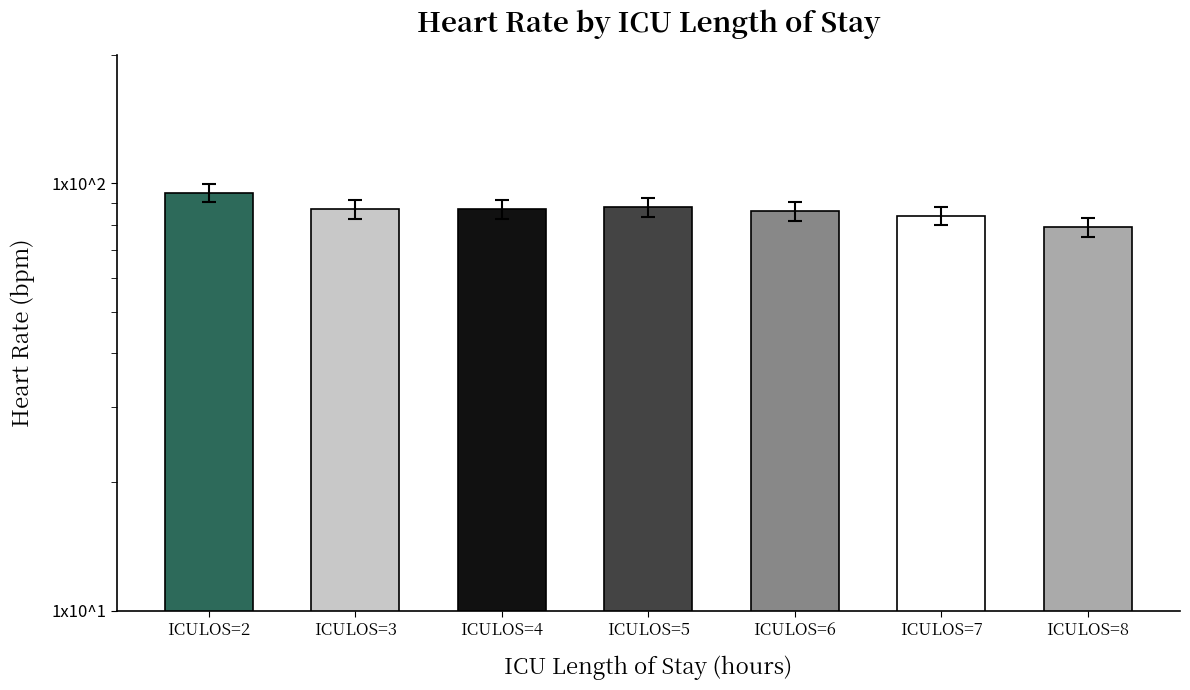

Which label corresponds to the largest value in the chart?

ICULOS=2